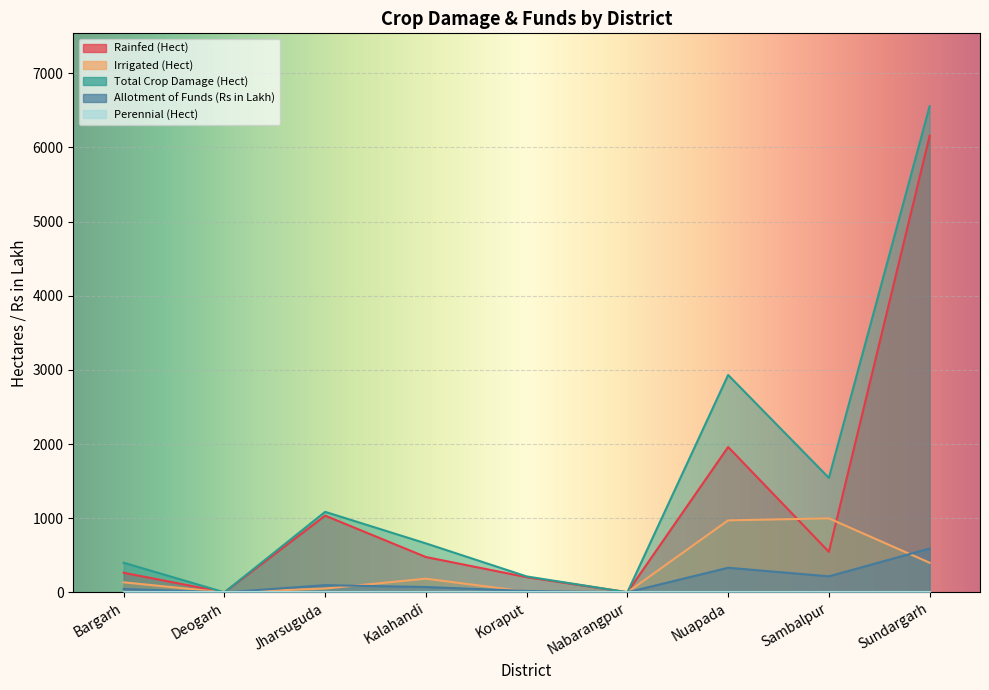

Is it true that Total Crop Damage (Hect) equals 1.6 at Nabarangpur?

True